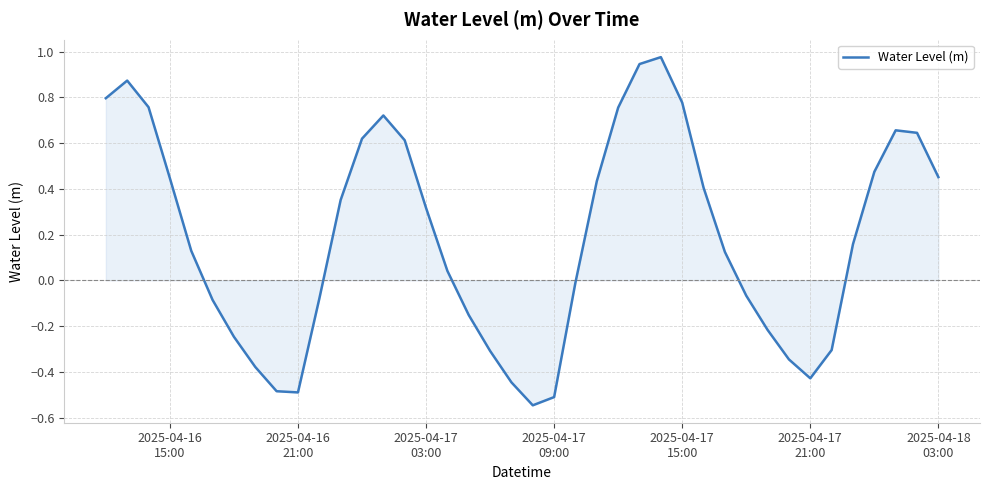

What is the difference between the maximum and minimum values?

1.5